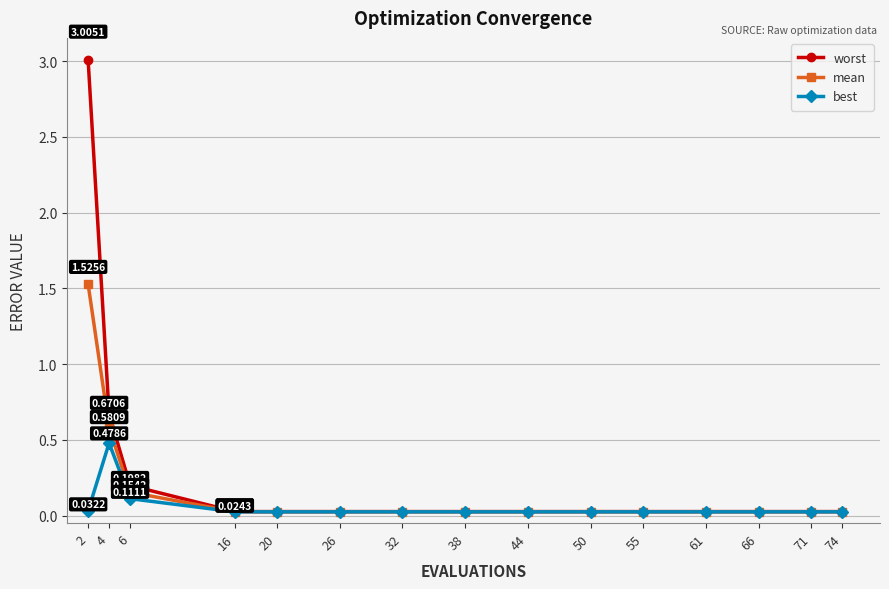

Which series has the largest range (max minus min)?

worst